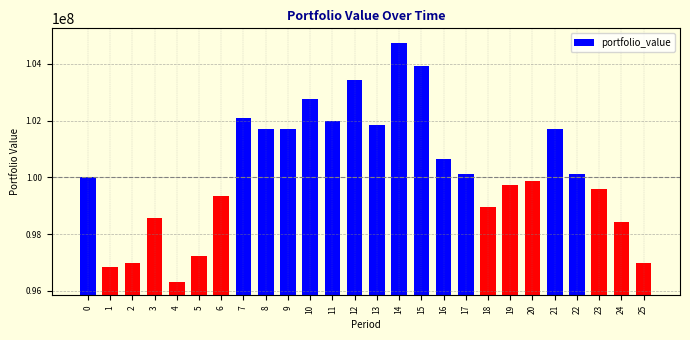

What is the difference between the values at 11 and 20?

2099737.5